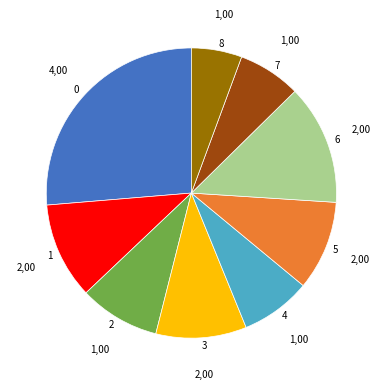

Do 3 and 4 together represent more than half of the pie?

No